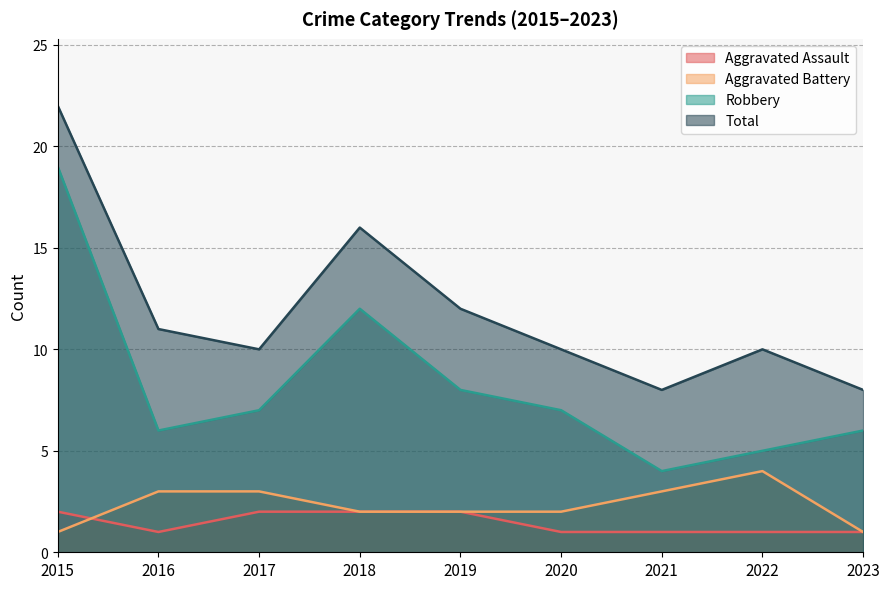

At which category is the sum across all series the highest?

2015